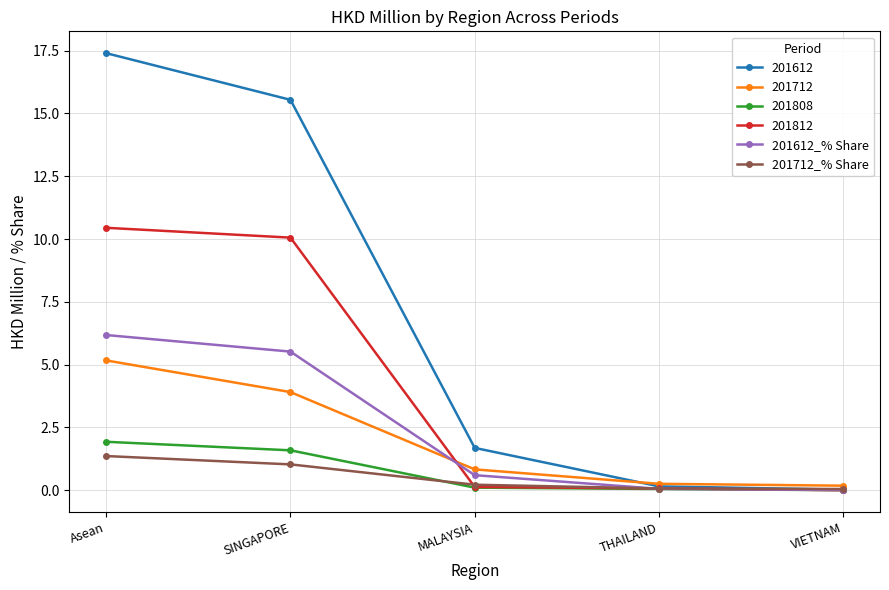

True or false: 201712_% Share has more than 2 points higher than both neighbors.

False